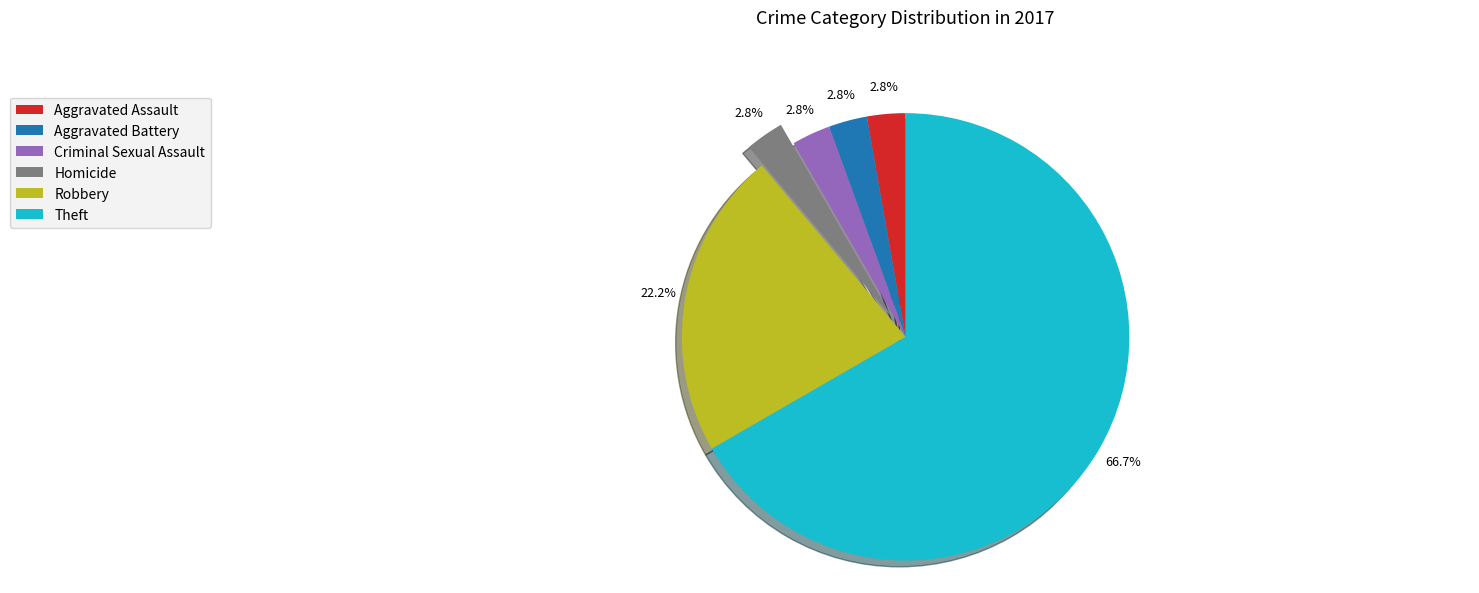

Count the number of slices in the pie.

6